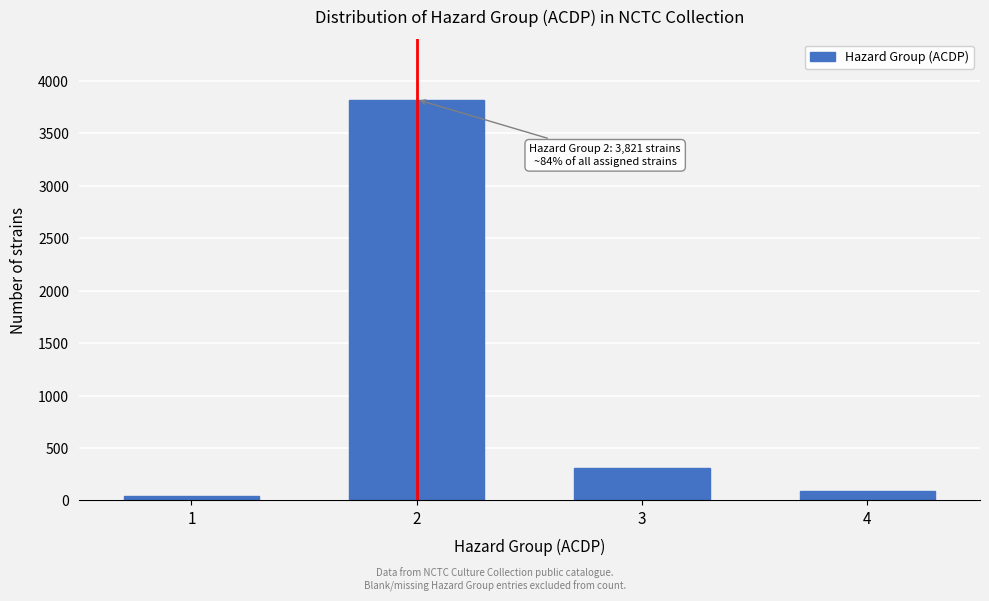

Reading right to left, what are all the values shown in this chart?

4=89	3=312	2=3821	1=45